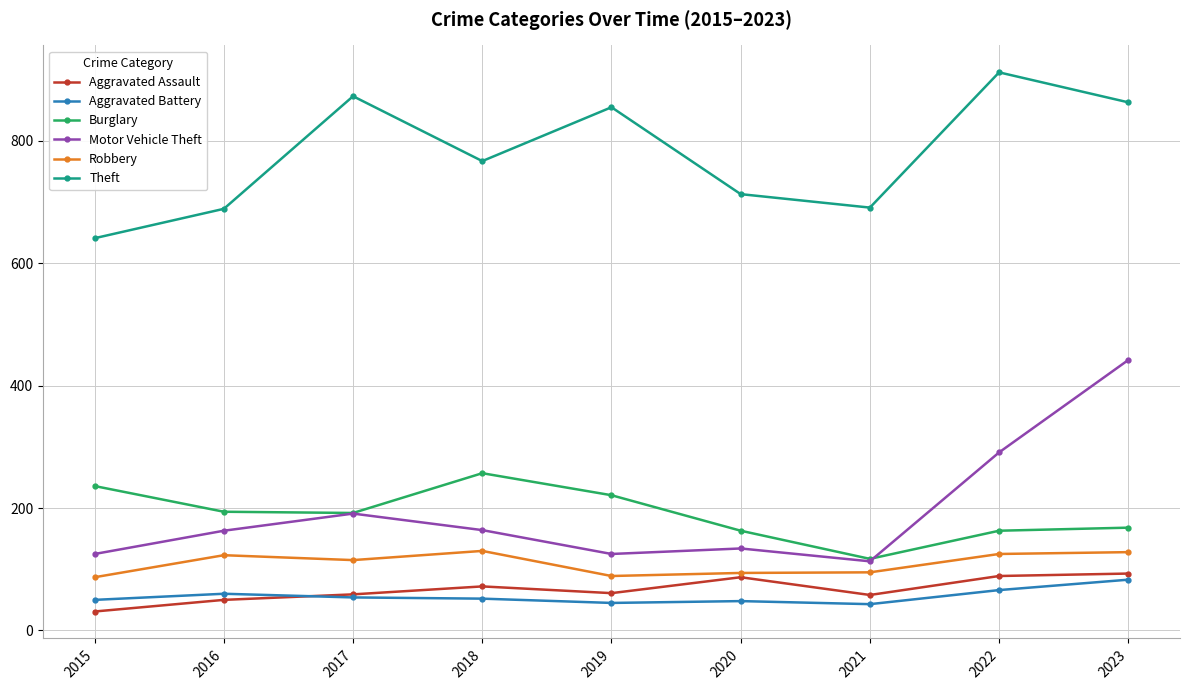

True or false: Robbery and Theft intersect in this chart.

False